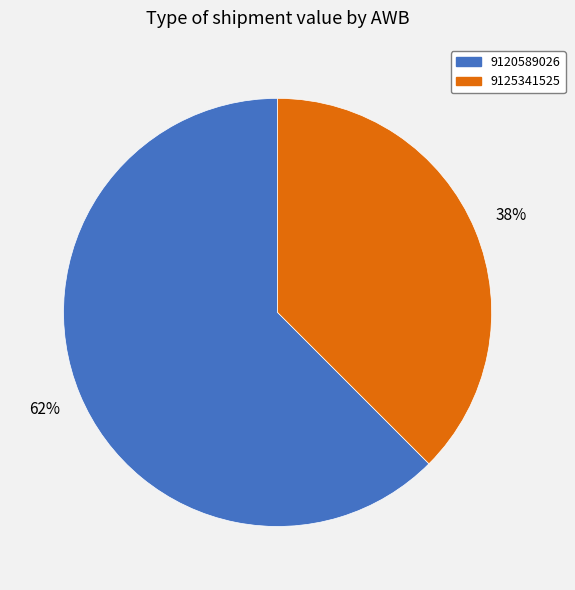

Count the number of slices in the pie.

2